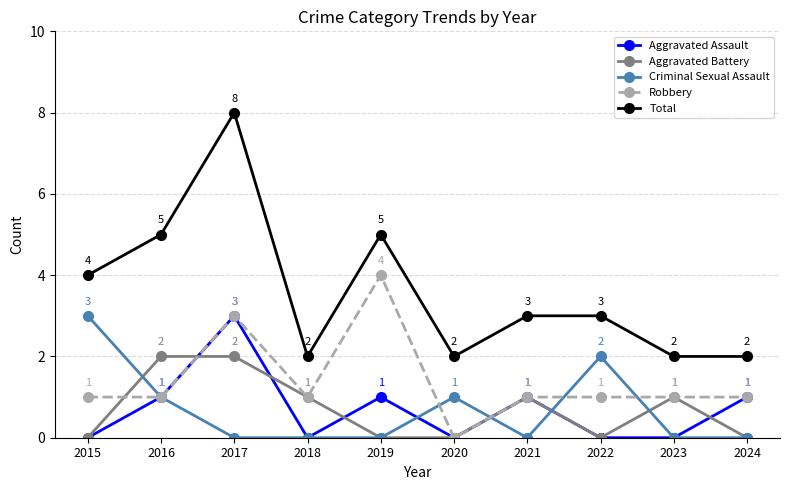

How many series are shown in this chart?

5